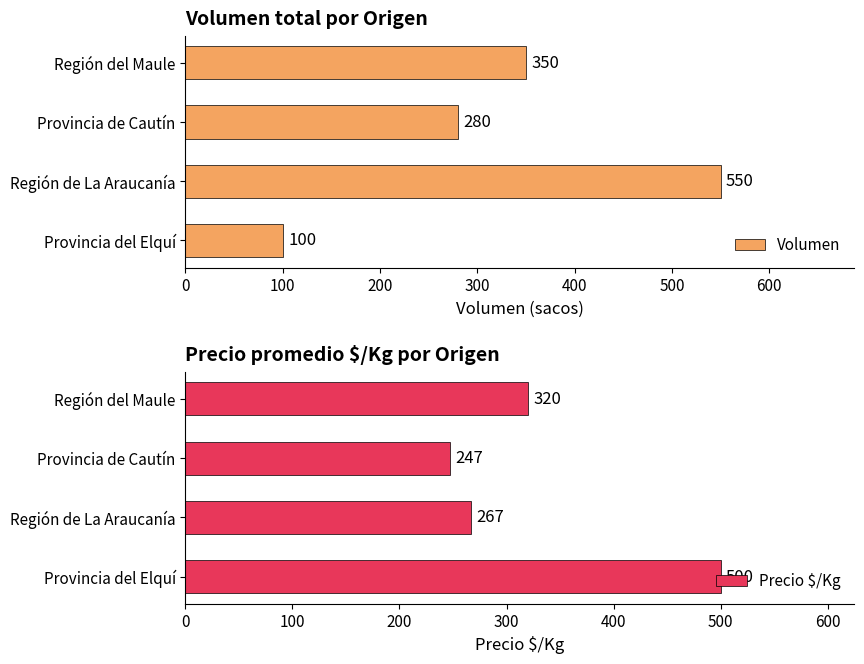

How many bars are there in total?

8